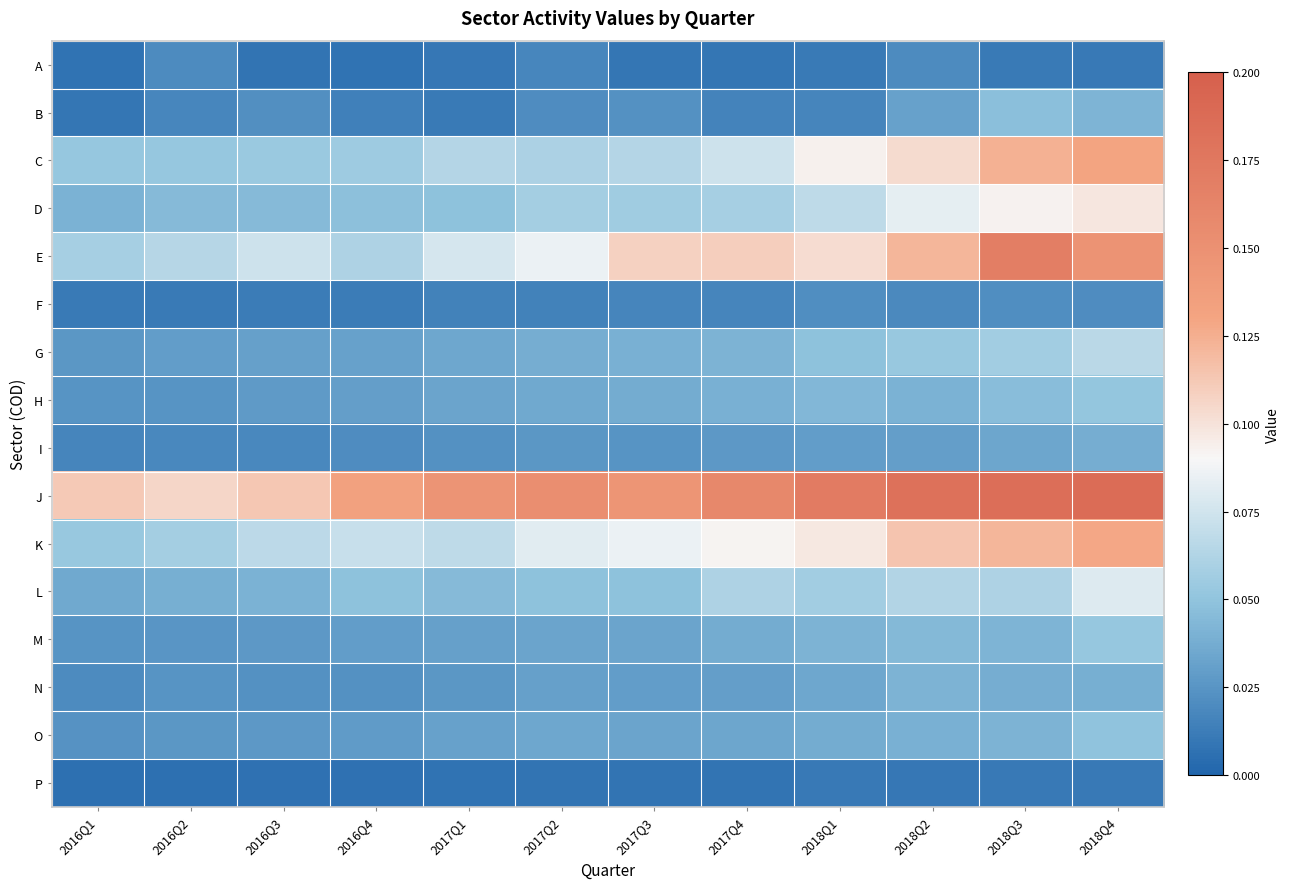

At which category is the sum across all series the highest?

2018Q4